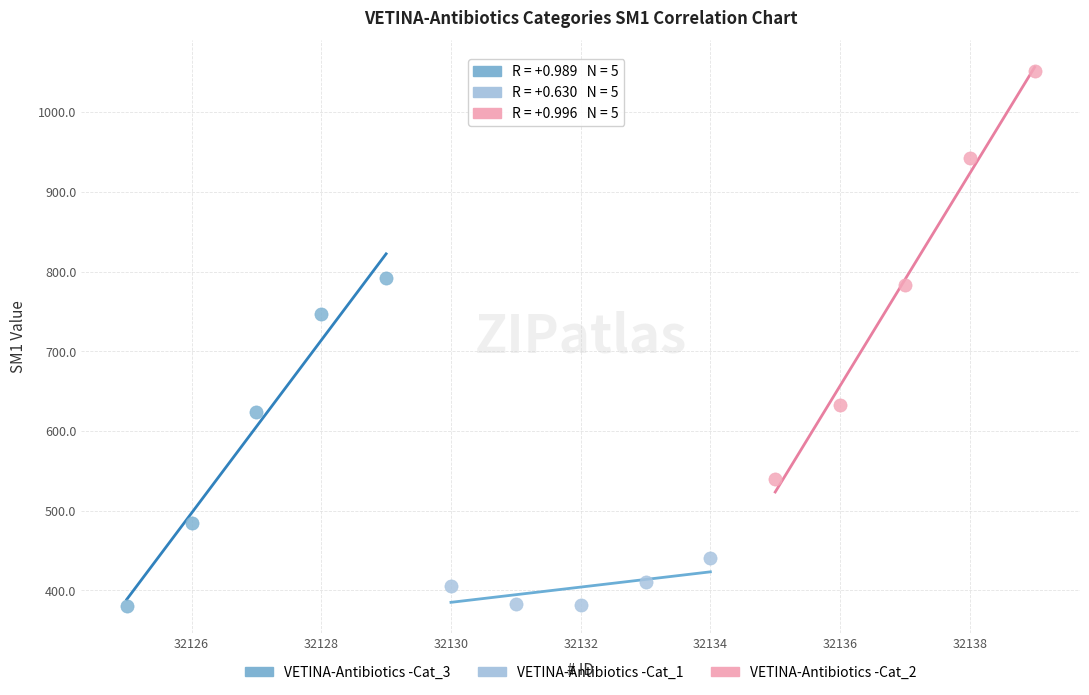

Which series has the widest spread of Y values?

VETINA-Antibiotics -Cat_2